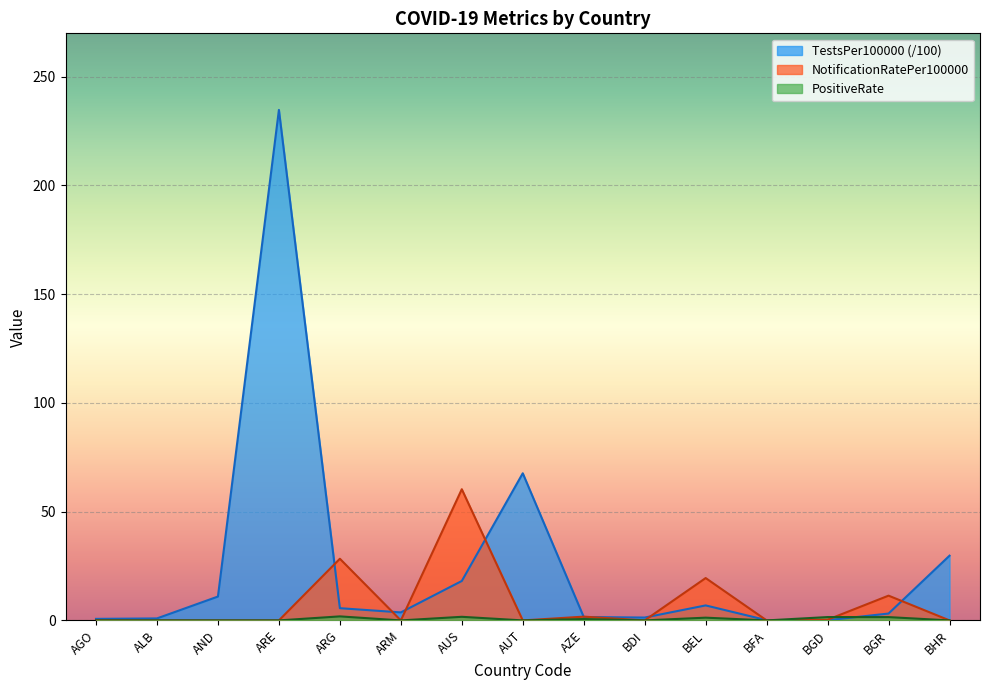

What is the total value across all series at BEL?

27.6